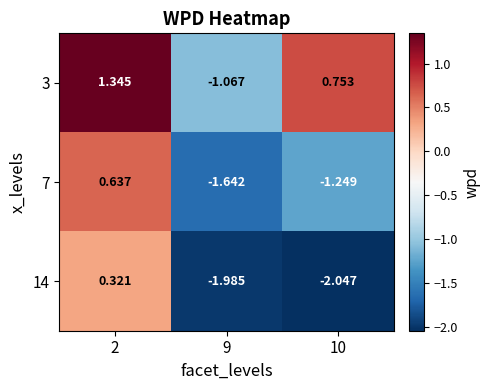

At which category is the sum across all series the highest?

2